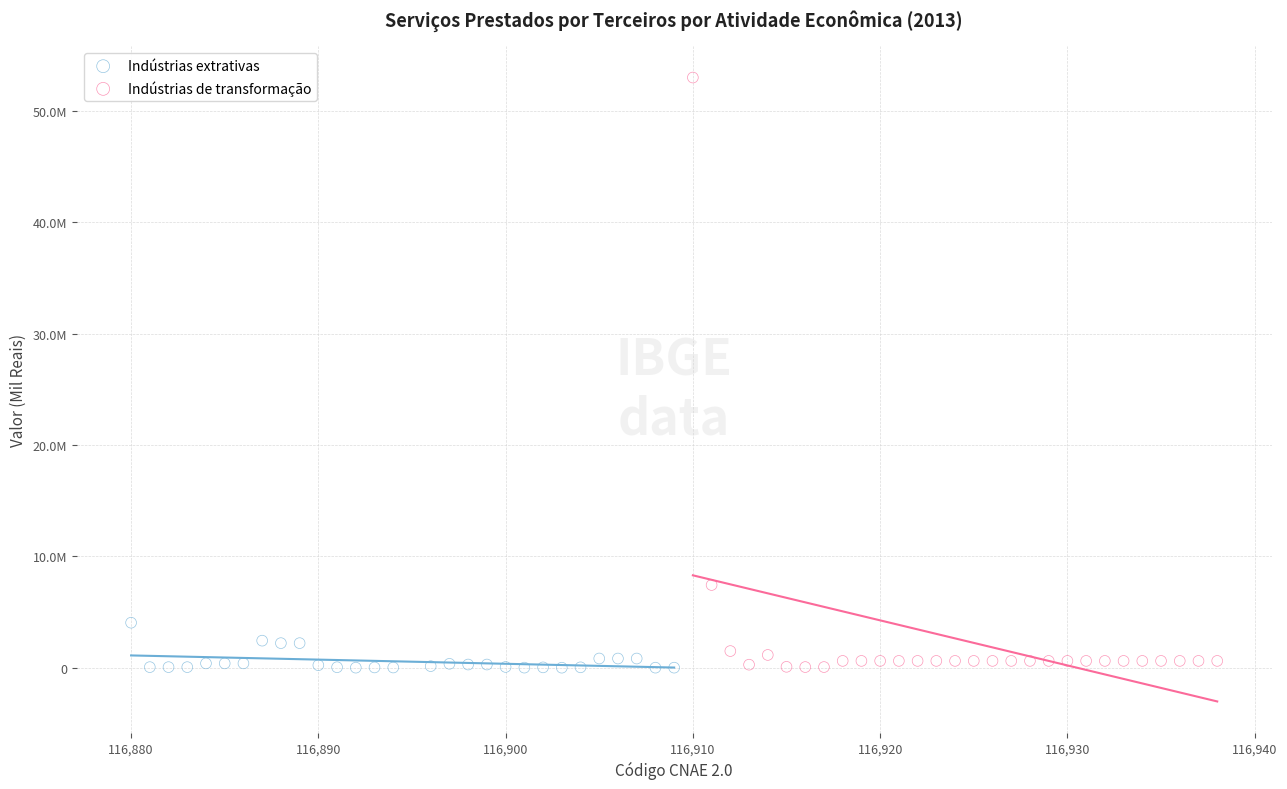

What are all the series names shown in the legend?

Indústrias extrativas, Indústrias de transformação